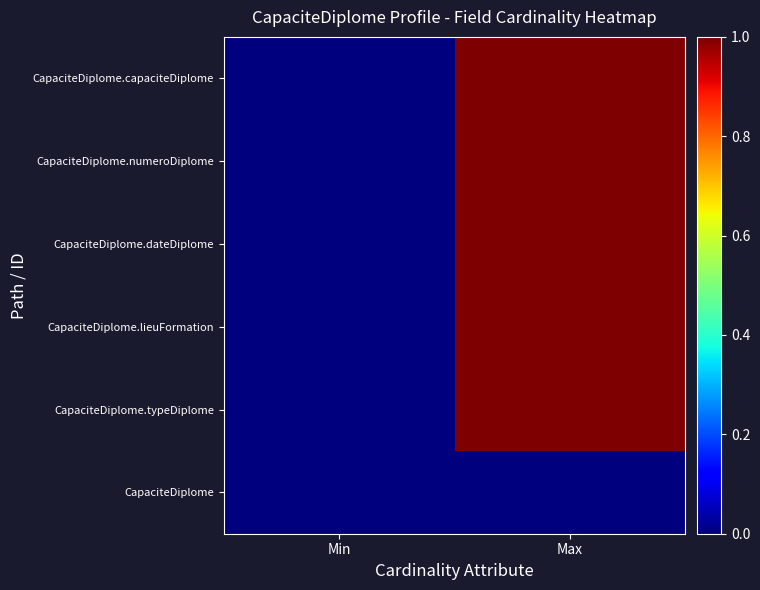

At how many categories does at least one series exceed 0?

1